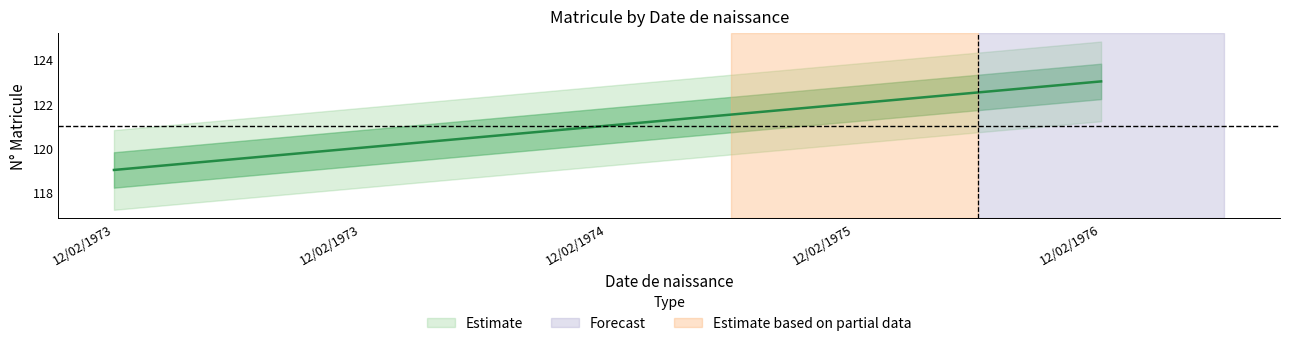

At which label is the value closest to 121?

12/02/1974